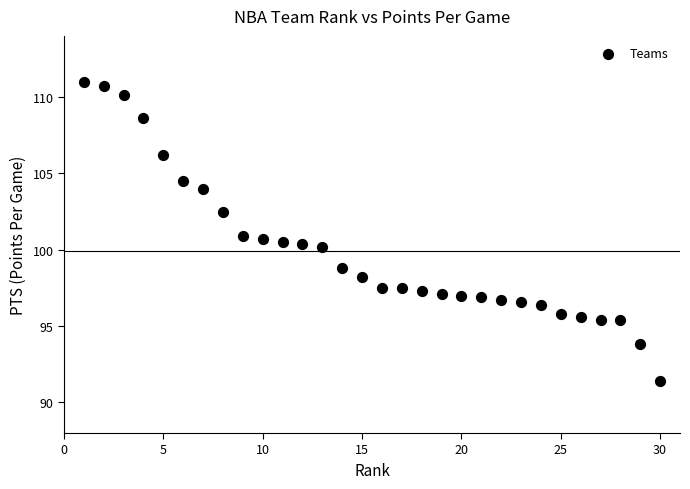

What is the range of X values (max minus min)?

29.0